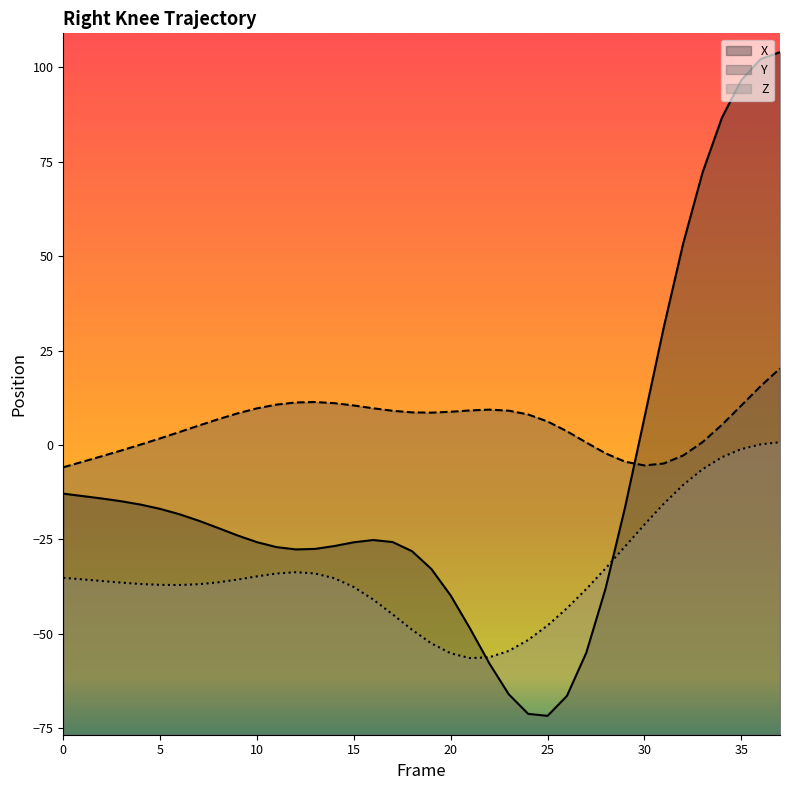

In Z, how many points are lower than both neighbors (excluding endpoints)?

2